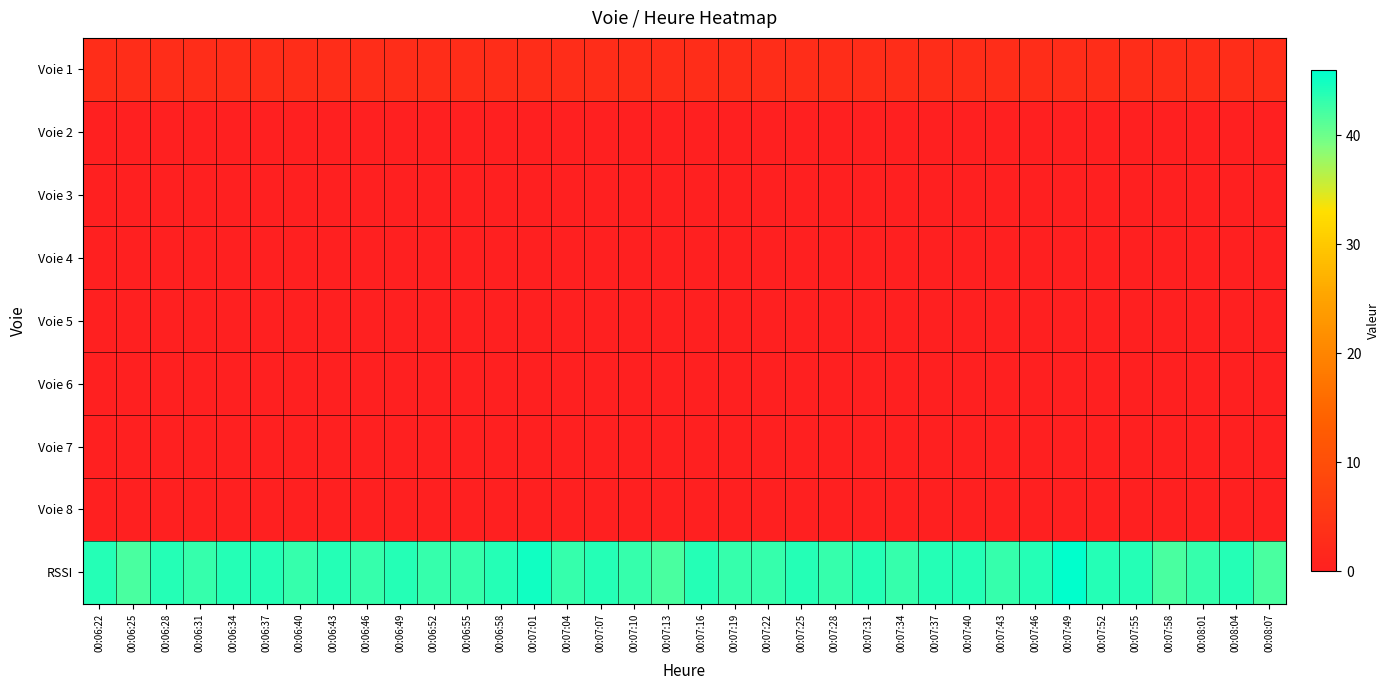

Reading right to left, what are all the values shown in this chart?

Voie 1: 00:08:07=3	00:08:04=3	00:08:01=3	00:07:58=3	00:07:55=3	00:07:52=3	00:07:49=3	00:07:46=3	00:07:43=3	00:07:40=3	00:07:37=3	00:07:34=3	00:07:31=3	00:07:28=3	00:07:25=3	00:07:22=3	00:07:19=3	00:07:16=3	00:07:13=3	00:07:10=3	00:07:07=3	00:07:04=3	00:07:01=3	00:06:58=3	00:06:55=3	00:06:52=3	00:06:49=3	00:06:46=3	00:06:43=3	00:06:40=3	00:06:37=3	00:06:34=3	00:06:31=3	00:06:28=3	00:06:25=3	00:06:22=3
Voie 2: 00:08:07=0	00:08:04=0	00:08:01=0	00:07:58=0	00:07:55=0	00:07:52=0	00:07:49=0	00:07:46=0	00:07:43=0	00:07:40=0	00:07:37=0	00:07:34=0	00:07:31=0	00:07:28=0	00:07:25=0	00:07:22=0	00:07:19=0	00:07:16=0	00:07:13=0	00:07:10=0	00:07:07=0	00:07:04=0	00:07:01=0	00:06:58=0	00:06:55=0	00:06:52=0	00:06:49=0	00:06:46=0	00:06:43=0	00:06:40=0	00:06:37=0	00:06:34=0	00:06:31=0	00:06:28=0	00:06:25=0	00:06:22=0
Voie 3: 00:08:07=0	00:08:04=0	00:08:01=0	00:07:58=0	00:07:55=0	00:07:52=0	00:07:49=0	00:07:46=0	00:07:43=0	00:07:40=0	00:07:37=0	00:07:34=0	00:07:31=0	00:07:28=0	00:07:25=0	00:07:22=0	00:07:19=0	00:07:16=0	00:07:13=0	00:07:10=0	00:07:07=0	00:07:04=0	00:07:01=0	00:06:58=0	00:06:55=0	00:06:52=0	00:06:49=0	00:06:46=0	00:06:43=0	00:06:40=0	00:06:37=0	00:06:34=0	00:06:31=0	00:06:28=0	00:06:25=0	00:06:22=0
Voie 4: 00:08:07=0	00:08:04=0	00:08:01=0	00:07:58=0	00:07:55=0	00:07:52=0	00:07:49=0	00:07:46=0	00:07:43=0	00:07:40=0	00:07:37=0	00:07:34=0	00:07:31=0	00:07:28=0	00:07:25=0	00:07:22=0	00:07:19=0	00:07:16=0	00:07:13=0	00:07:10=0	00:07:07=0	00:07:04=0	00:07:01=0	00:06:58=0	00:06:55=0	00:06:52=0	00:06:49=0	00:06:46=0	00:06:43=0	00:06:40=0	00:06:37=0	00:06:34=0	00:06:31=0	00:06:28=0	00:06:25=0	00:06:22=0
Voie 5: 00:08:07=0	00:08:04=0	00:08:01=0	00:07:58=0	00:07:55=0	00:07:52=0	00:07:49=0	00:07:46=0	00:07:43=0	00:07:40=0	00:07:37=0	00:07:34=0	00:07:31=0	00:07:28=0	00:07:25=0	00:07:22=0	00:07:19=0	00:07:16=0	00:07:13=0	00:07:10=0	00:07:07=0	00:07:04=0	00:07:01=0	00:06:58=0	00:06:55=0	00:06:52=0	00:06:49=0	00:06:46=0	00:06:43=0	00:06:40=0	00:06:37=0	00:06:34=0	00:06:31=0	00:06:28=0	00:06:25=0	00:06:22=0
Voie 6: 00:08:07=0	00:08:04=0	00:08:01=0	00:07:58=0	00:07:55=0	00:07:52=0	00:07:49=0	00:07:46=0	00:07:43=0	00:07:40=0	00:07:37=0	00:07:34=0	00:07:31=0	00:07:28=0	00:07:25=0	00:07:22=0	00:07:19=0	00:07:16=0	00:07:13=0	00:07:10=0	00:07:07=0	00:07:04=0	00:07:01=0	00:06:58=0	00:06:55=0	00:06:52=0	00:06:49=0	00:06:46=0	00:06:43=0	00:06:40=0	00:06:37=0	00:06:34=0	00:06:31=0	00:06:28=0	00:06:25=0	00:06:22=0
Voie 7: 00:08:07=0	00:08:04=0	00:08:01=0	00:07:58=0	00:07:55=0	00:07:52=0	00:07:49=0	00:07:46=0	00:07:43=0	00:07:40=0	00:07:37=0	00:07:34=0	00:07:31=0	00:07:28=0	00:07:25=0	00:07:22=0	00:07:19=0	00:07:16=0	00:07:13=0	00:07:10=0	00:07:07=0	00:07:04=0	00:07:01=0	00:06:58=0	00:06:55=0	00:06:52=0	00:06:49=0	00:06:46=0	00:06:43=0	00:06:40=0	00:06:37=0	00:06:34=0	00:06:31=0	00:06:28=0	00:06:25=0	00:06:22=0
Voie 8: 00:08:07=0	00:08:04=0	00:08:01=0	00:07:58=0	00:07:55=0	00:07:52=0	00:07:49=0	00:07:46=0	00:07:43=0	00:07:40=0	00:07:37=0	00:07:34=0	00:07:31=0	00:07:28=0	00:07:25=0	00:07:22=0	00:07:19=0	00:07:16=0	00:07:13=0	00:07:10=0	00:07:07=0	00:07:04=0	00:07:01=0	00:06:58=0	00:06:55=0	00:06:52=0	00:06:49=0	00:06:46=0	00:06:43=0	00:06:40=0	00:06:37=0	00:06:34=0	00:06:31=0	00:06:28=0	00:06:25=0	00:06:22=0
RSSI: 00:08:07=42	00:08:04=44	00:08:01=43	00:07:58=42	00:07:55=44	00:07:52=44	00:07:49=46	00:07:46=44	00:07:43=43	00:07:40=44	00:07:37=44	00:07:34=43	00:07:31=44	00:07:28=43	00:07:25=44	00:07:22=43	00:07:19=43	00:07:16=44	00:07:13=42	00:07:10=43	00:07:07=44	00:07:04=43	00:07:01=45	00:06:58=44	00:06:55=43	00:06:52=43	00:06:49=44	00:06:46=43	00:06:43=44	00:06:40=43	00:06:37=44	00:06:34=44	00:06:31=43	00:06:28=44	00:06:25=42	00:06:22=44